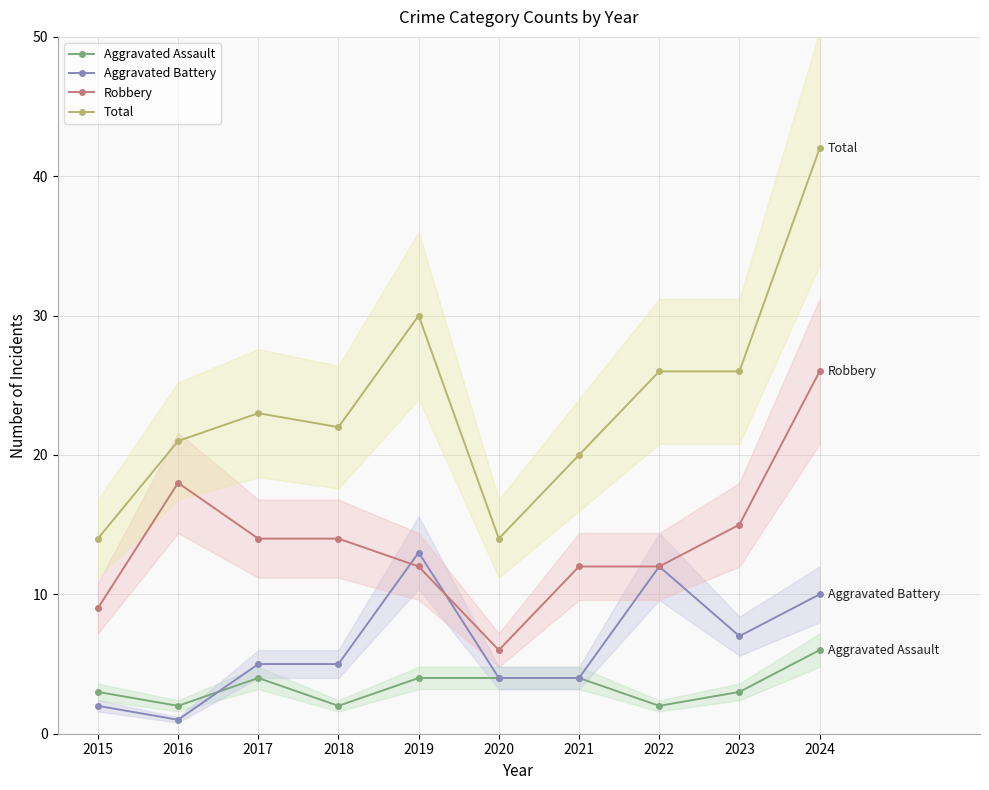

Which has a higher value, 2021 or 2017?

2021